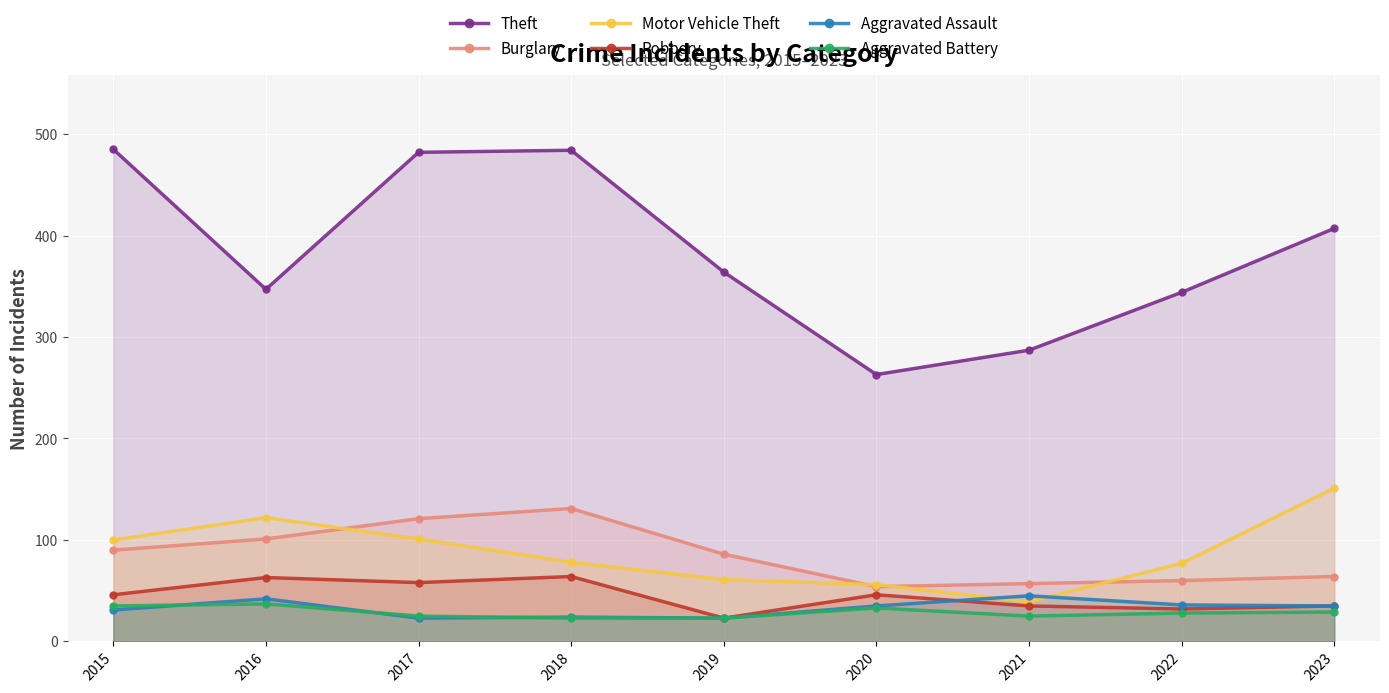

What is the maximum value shown in the chart?

485